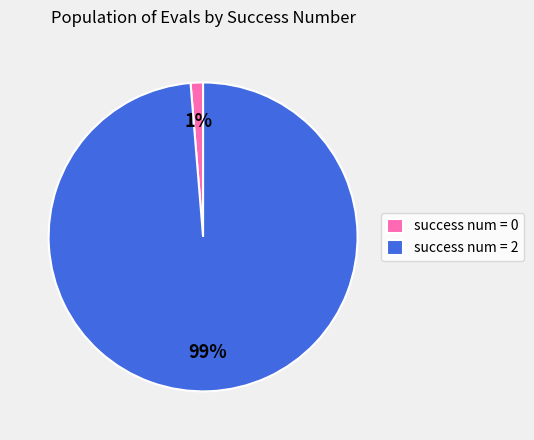

True or false: success num = 0 accounts for 1% of the total.

True